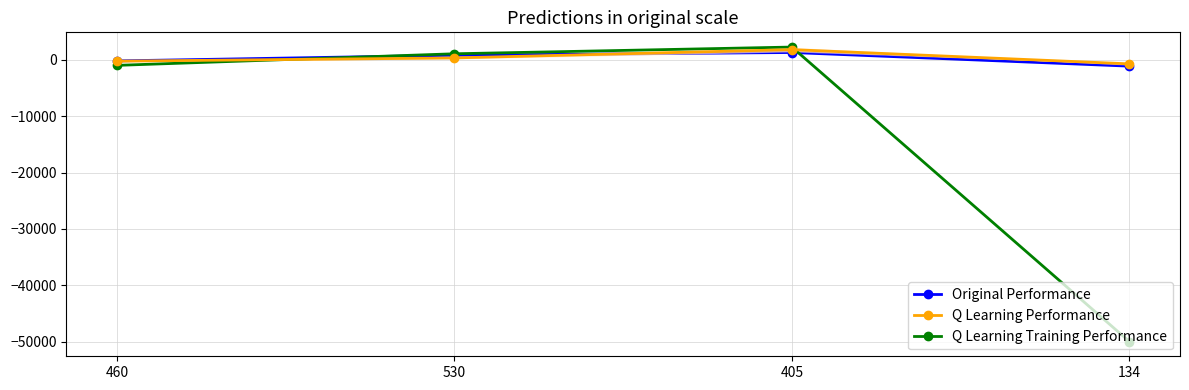

What is the minimum value shown in the chart?

-50000.0